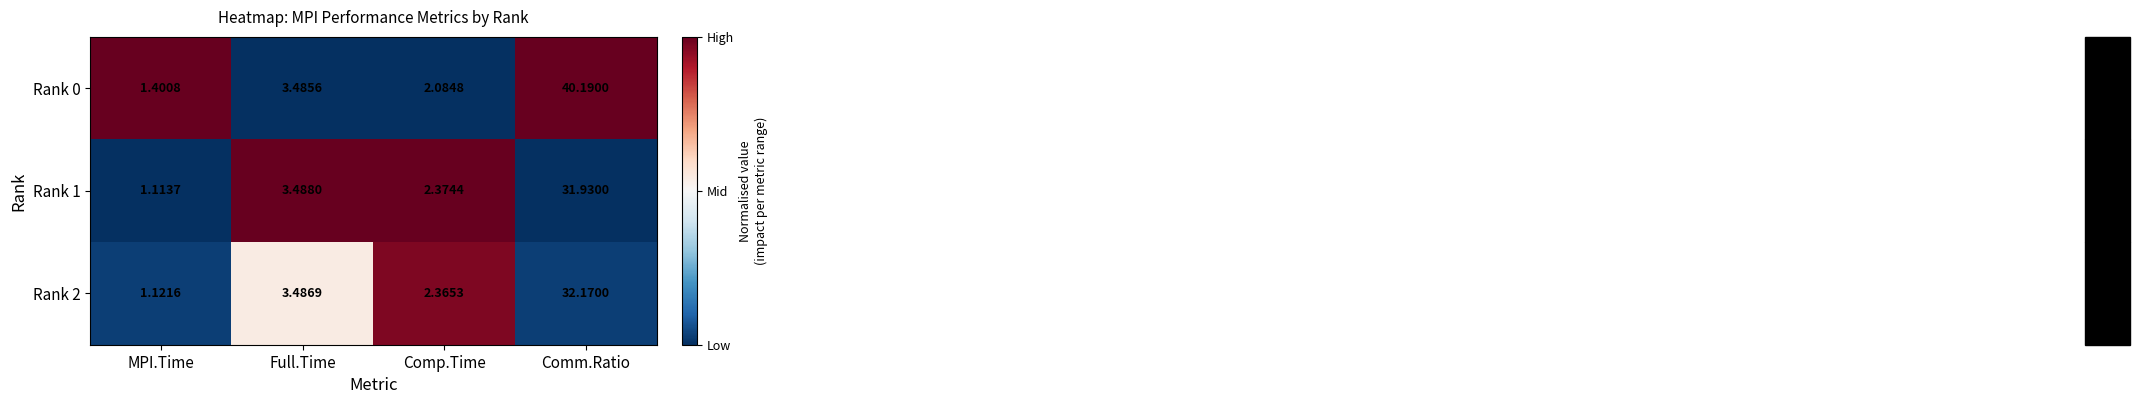

Which series has the largest total across all categories?

Rank 0